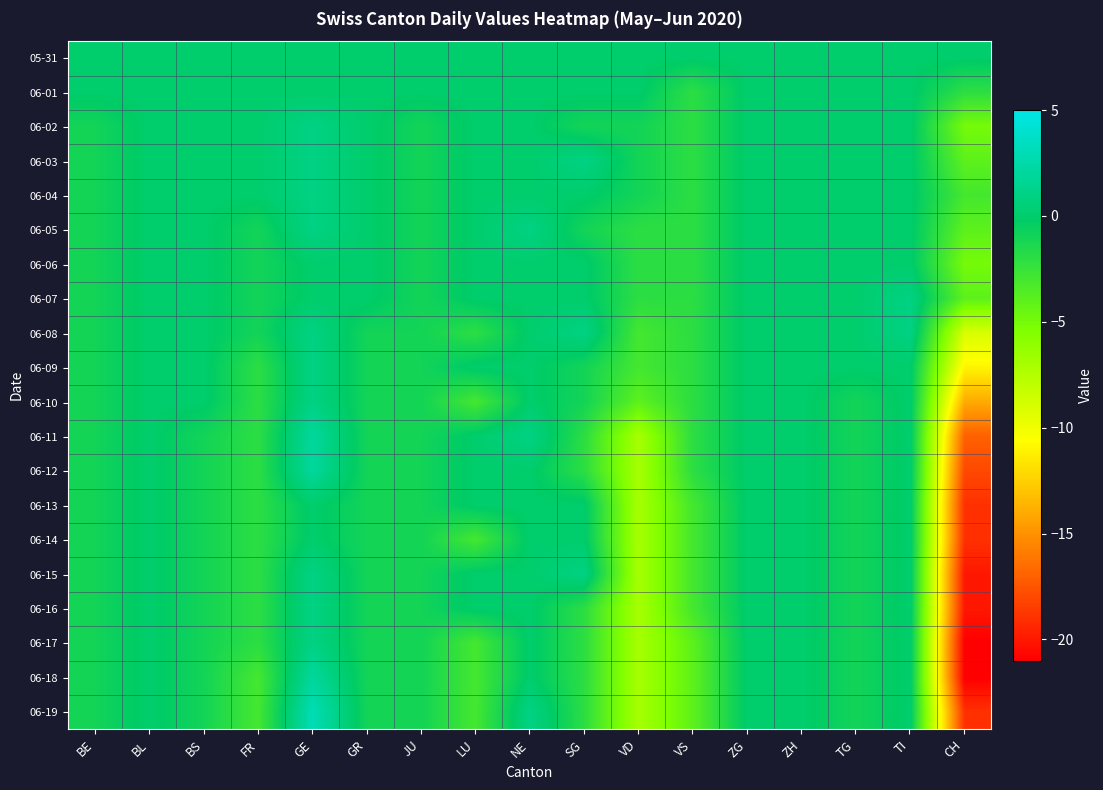

Reading right to left, list all the values displayed in this chart.

05-31: CH=0	TI=0	TG=0	ZH=0	ZG=0	VS=0	VD=0	SG=0	NE=0	LU=0	JU=0	GR=0	GE=0	FR=0	BS=0	BL=0	BE=0
06-01: CH=-2	TI=0	TG=0	ZH=0	ZG=0	VS=-2	VD=0	SG=0	NE=0	LU=0	JU=0	GR=0	GE=0	FR=0	BS=0	BL=0	BE=0
06-02: CH=-5	TI=0	TG=0	ZH=0	ZG=0	VS=-2	VD=-1	SG=-1	NE=0	LU=0	JU=-1	GR=0	GE=1	FR=0	BS=0	BL=0	BE=-1
06-03: CH=-4	TI=0	TG=0	ZH=0	ZG=0	VS=-2	VD=-1	SG=1	NE=0	LU=0	JU=-1	GR=0	GE=1	FR=0	BS=0	BL=0	BE=-1
06-04: CH=-3	TI=0	TG=0	ZH=0	ZG=0	VS=-2	VD=-1	SG=0	NE=0	LU=0	JU=-1	GR=0	GE=1	FR=0	BS=0	BL=0	BE=-1
06-05: CH=-4	TI=0	TG=0	ZH=0	ZG=0	VS=-2	VD=-2	SG=-1	NE=1	LU=0	JU=-1	GR=0	GE=1	FR=-1	BS=0	BL=0	BE=-1
06-06: CH=-5	TI=0	TG=0	ZH=0	ZG=0	VS=-2	VD=-2	SG=0	NE=0	LU=0	JU=-1	GR=0	GE=0	FR=-1	BS=0	BL=0	BE=-1
06-07: CH=-4	TI=1	TG=0	ZH=0	ZG=0	VS=-2	VD=-2	SG=0	NE=0	LU=0	JU=-1	GR=0	GE=0	FR=-1	BS=0	BL=0	BE=-1
06-08: CH=-9	TI=1	TG=0	ZH=0	ZG=0	VS=-2	VD=-3	SG=1	NE=0	LU=-2	JU=-1	GR=-1	GE=1	FR=-1	BS=0	BL=0	BE=-1
06-09: CH=-11	TI=0	TG=0	ZH=0	ZG=0	VS=-2	VD=-3	SG=-1	NE=0	LU=0	JU=-1	GR=-1	GE=1	FR=-2	BS=0	BL=0	BE=-1
06-10: CH=-14	TI=0	TG=-1	ZH=0	ZG=0	VS=-2	VD=-4	SG=-1	NE=0	LU=-3	JU=-1	GR=-1	GE=1	FR=-2	BS=0	BL=0	BE=-1
06-11: CH=-17	TI=0	TG=-1	ZH=0	ZG=0	VS=-2	VD=-7	SG=-2	NE=1	LU=0	JU=-1	GR=-1	GE=2	FR=-2	BS=-1	BL=0	BE=-1
06-12: CH=-18	TI=0	TG=-1	ZH=0	ZG=0	VS=-2	VD=-7	SG=-2	NE=0	LU=0	JU=-1	GR=-1	GE=2	FR=-2	BS=-1	BL=0	BE=-1
06-13: CH=-19	TI=0	TG=-1	ZH=0	ZG=0	VS=-3	VD=-7	SG=0	NE=0	LU=0	JU=-1	GR=-1	GE=0	FR=-2	BS=-1	BL=0	BE=-1
06-14: CH=-19	TI=0	TG=-1	ZH=0	ZG=0	VS=-3	VD=-7	SG=0	NE=0	LU=-3	JU=-1	GR=-1	GE=0	FR=-2	BS=-1	BL=0	BE=-1
06-15: CH=-20	TI=0	TG=-1	ZH=0	ZG=0	VS=-3	VD=-7	SG=1	NE=0	LU=0	JU=-1	GR=-1	GE=1	FR=-2	BS=-1	BL=0	BE=-1
06-16: CH=-20	TI=0	TG=-1	ZH=0	ZG=0	VS=-3	VD=-7	SG=-2	NE=0	LU=0	JU=-1	GR=-1	GE=1	FR=-2	BS=-1	BL=0	BE=-1
06-17: CH=-21	TI=0	TG=-1	ZH=0	ZG=0	VS=-4	VD=-7	SG=-2	NE=0	LU=-3	JU=-1	GR=-1	GE=1	FR=-2	BS=-1	BL=0	BE=-1
06-18: CH=-21	TI=0	TG=-1	ZH=0	ZG=0	VS=-4	VD=-7	SG=-2	NE=0	LU=-3	JU=-1	GR=-1	GE=2	FR=-3	BS=-1	BL=0	BE=-1
06-19: CH=-19	TI=0	TG=-1	ZH=0	ZG=0	VS=-4	VD=-7	SG=-2	NE=1	LU=-3	JU=-1	GR=-1	GE=3	FR=-3	BS=-1	BL=0	BE=-1